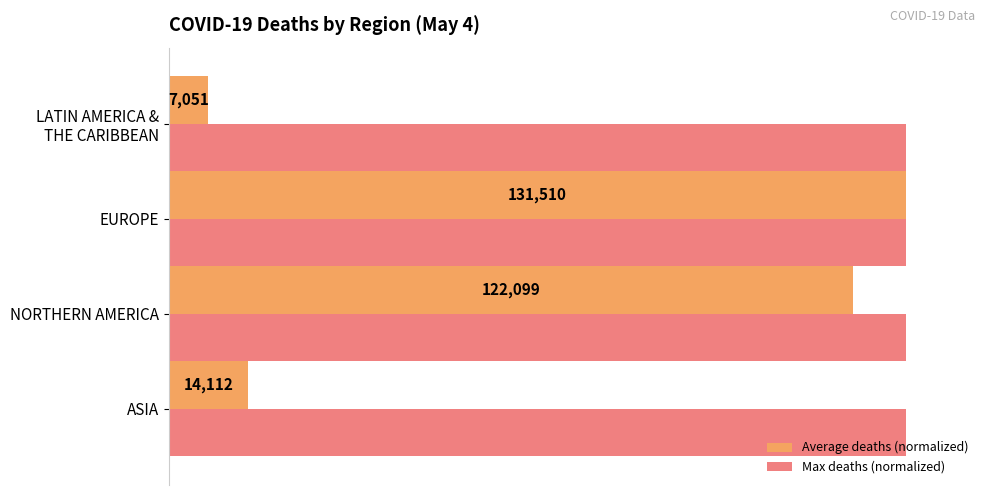

What are all the series names shown in the legend?

Average deaths (normalized), Max deaths (normalized)